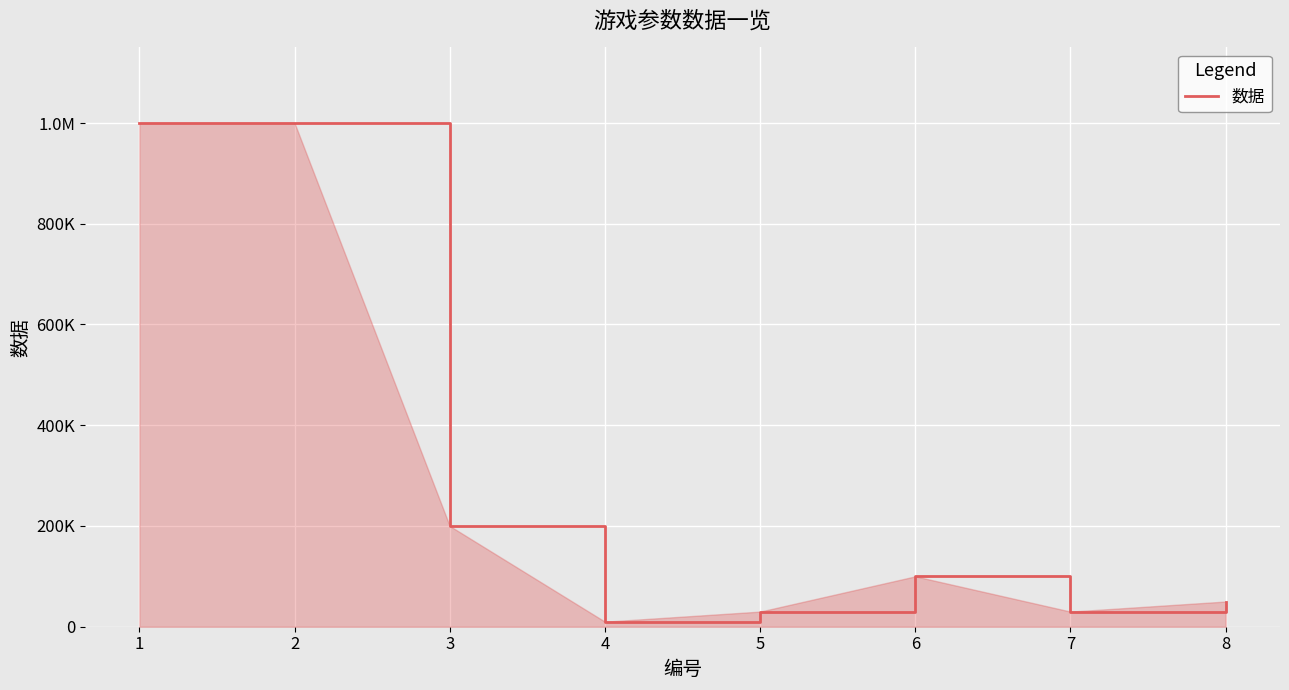

Does the chart have visible grid lines?

Yes